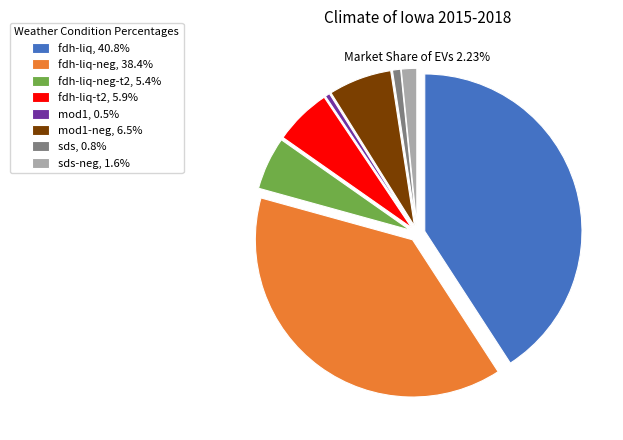

Does any single category account for the majority?

No